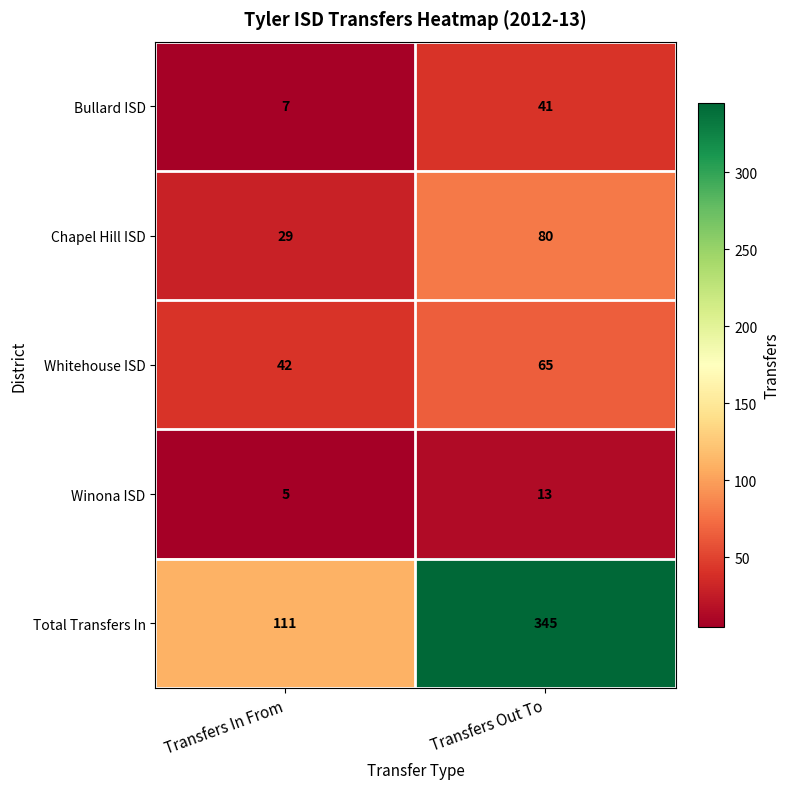

Which series has the largest range (max minus min)?

Total Transfers In